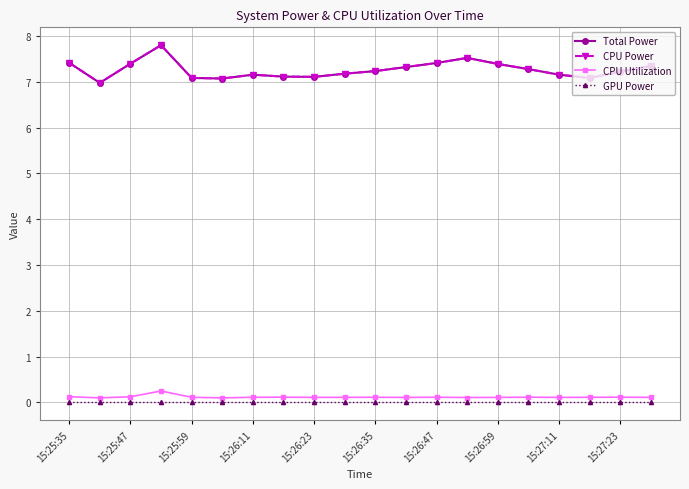

Is this an area chart (filled region under the line)?

No